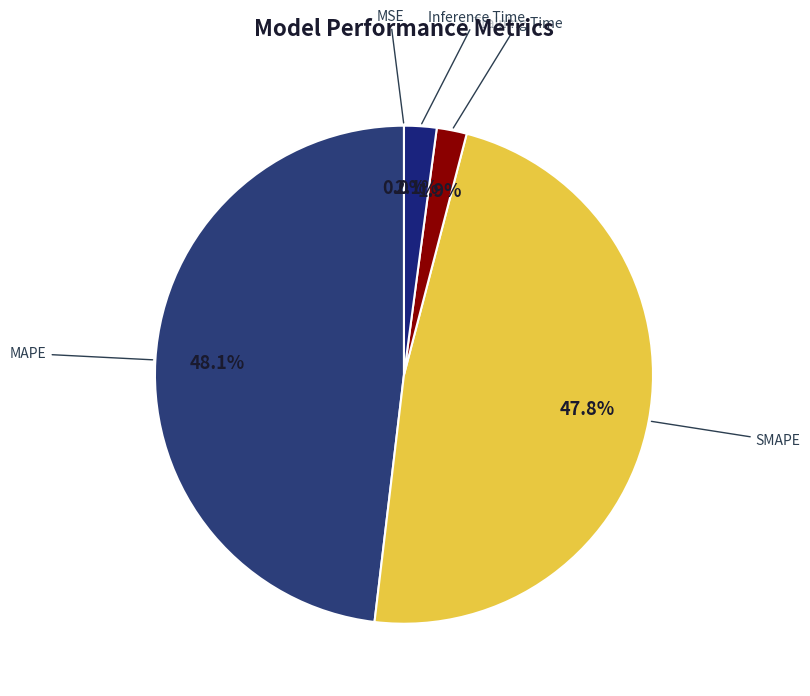

To the nearest percent, what portion does Training Time represent?

2%